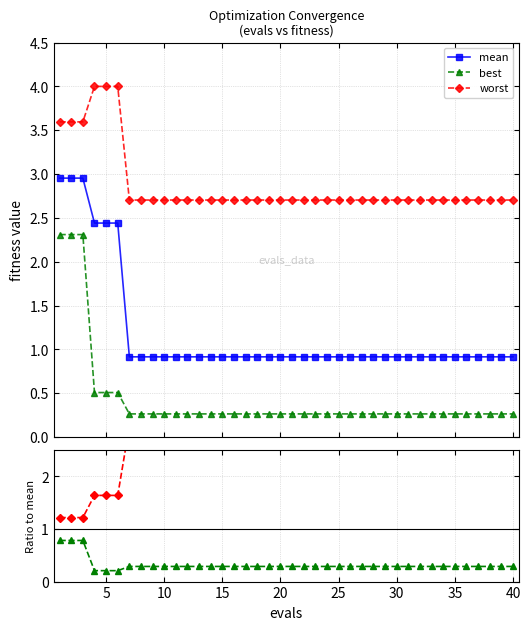

Which category has the lowest value across all series?

15